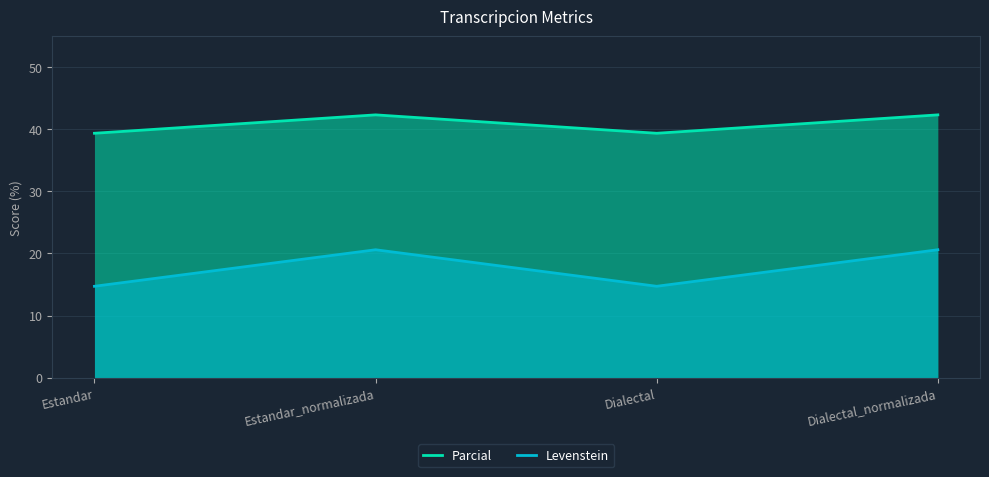

Between Dialectal_normalizada and Dialectal, which is larger?

Dialectal_normalizada